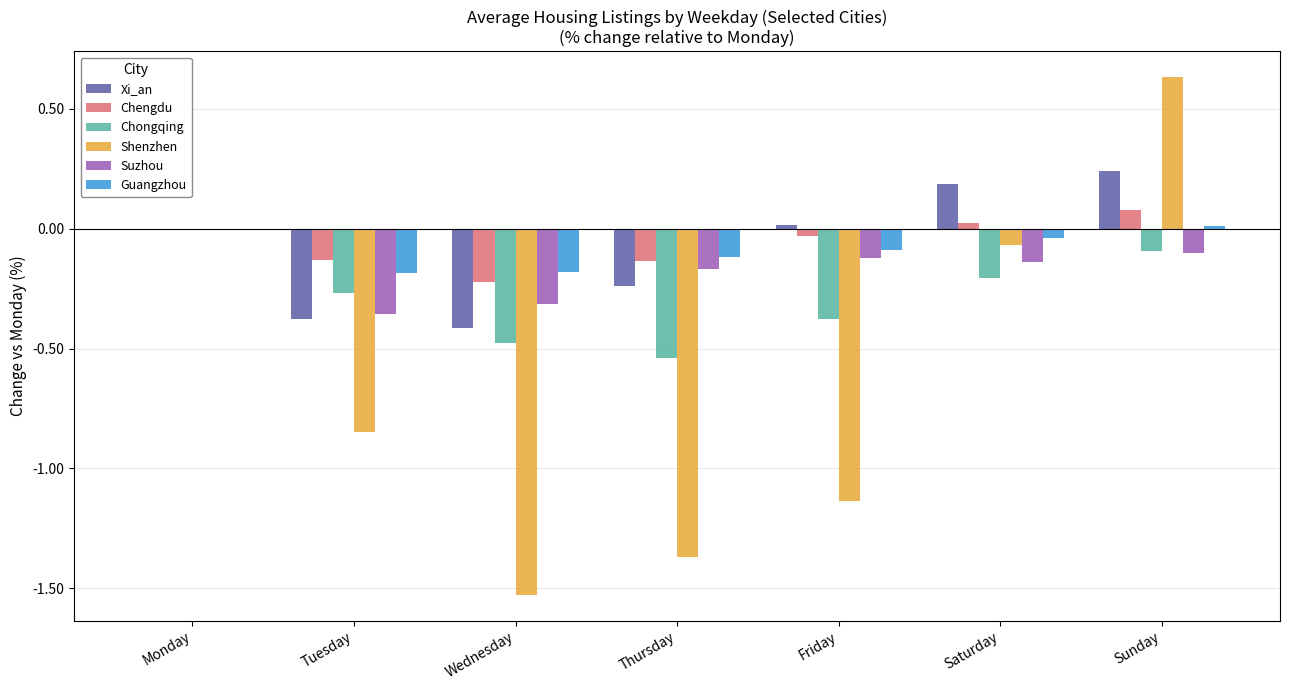

The Suzhou series shows -0.2 at Thursday. True or false?

True